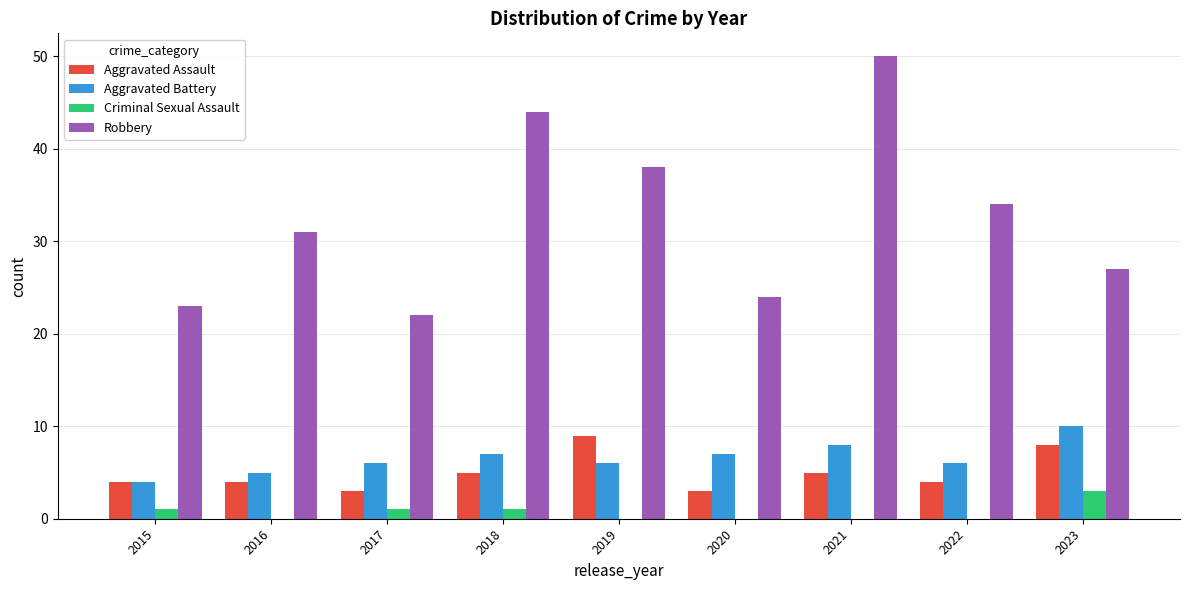

Read the Robbery value at 2016.

31